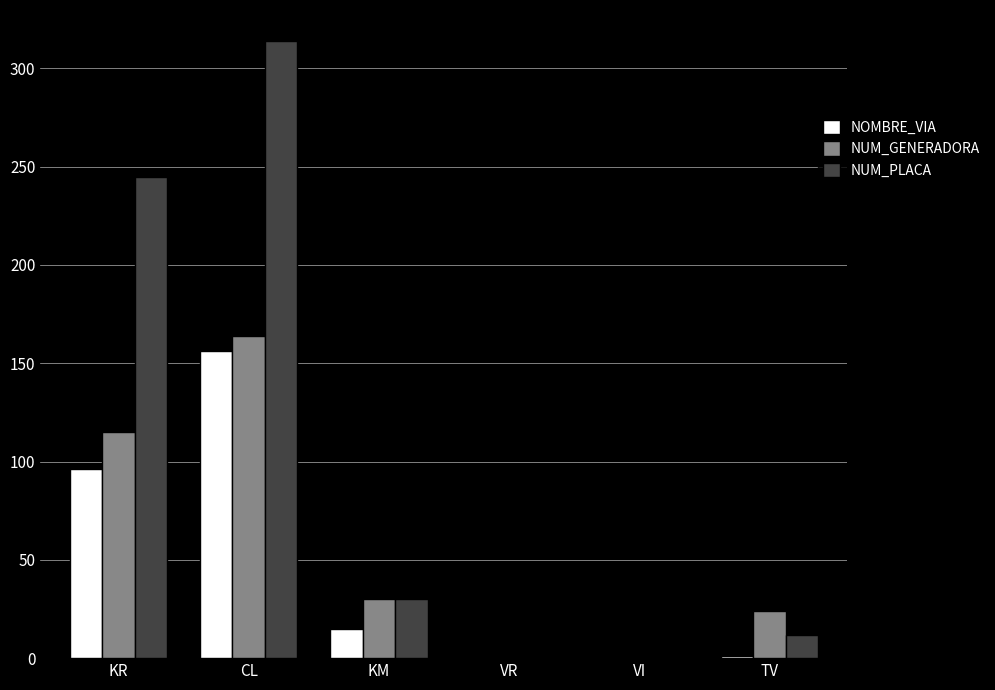

How many groups of bars are there?

6